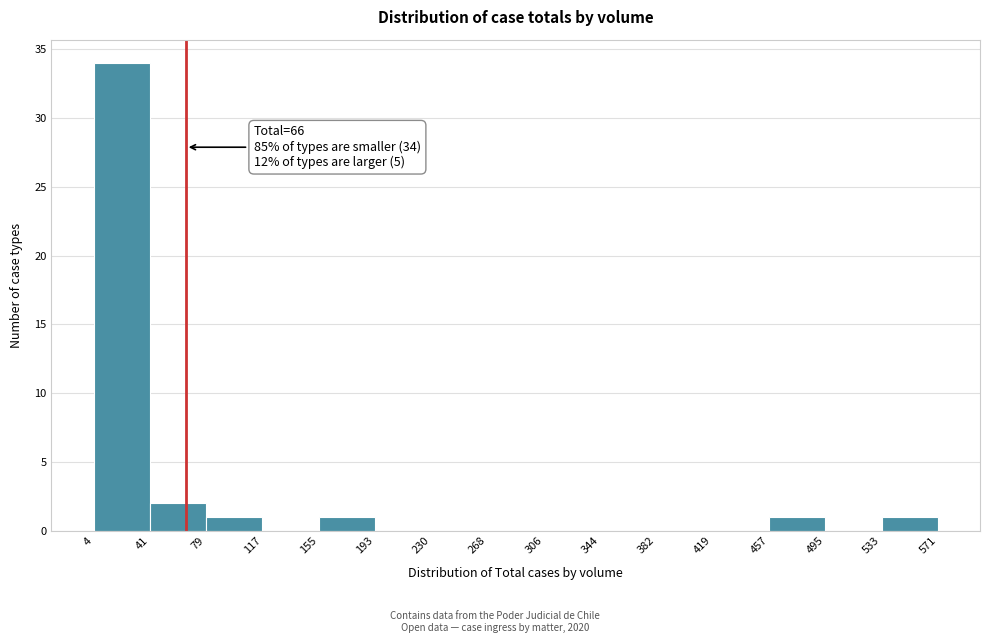

Over which range of the x-axis is the bar tallest?

4 to 41